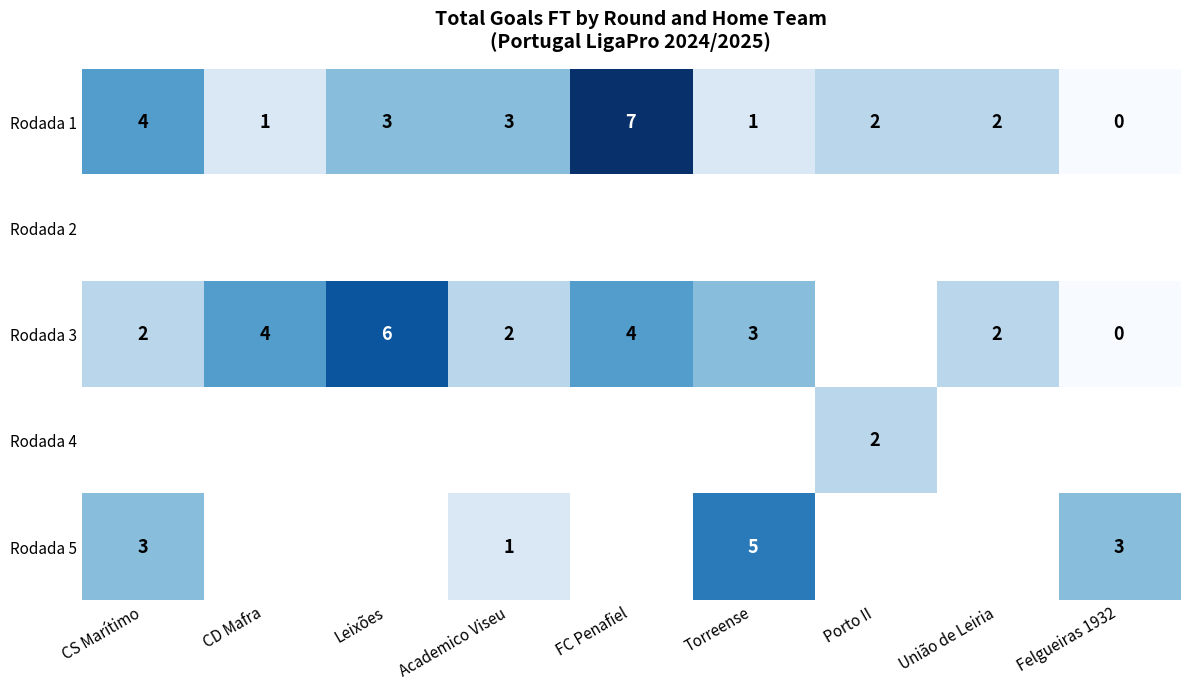

Which category has the highest value in the Rodada 1 series?

FC Penafiel